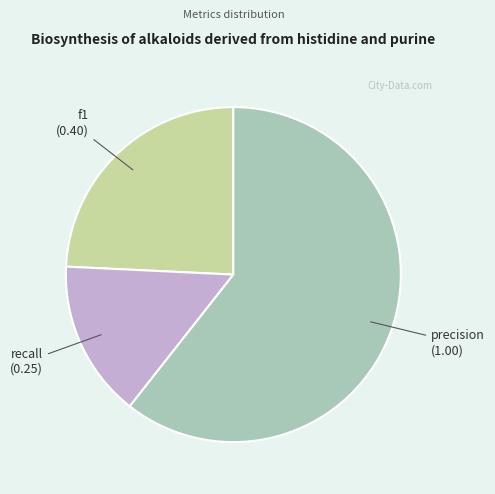

Is there any slice that represents more than half of the pie?

Yes